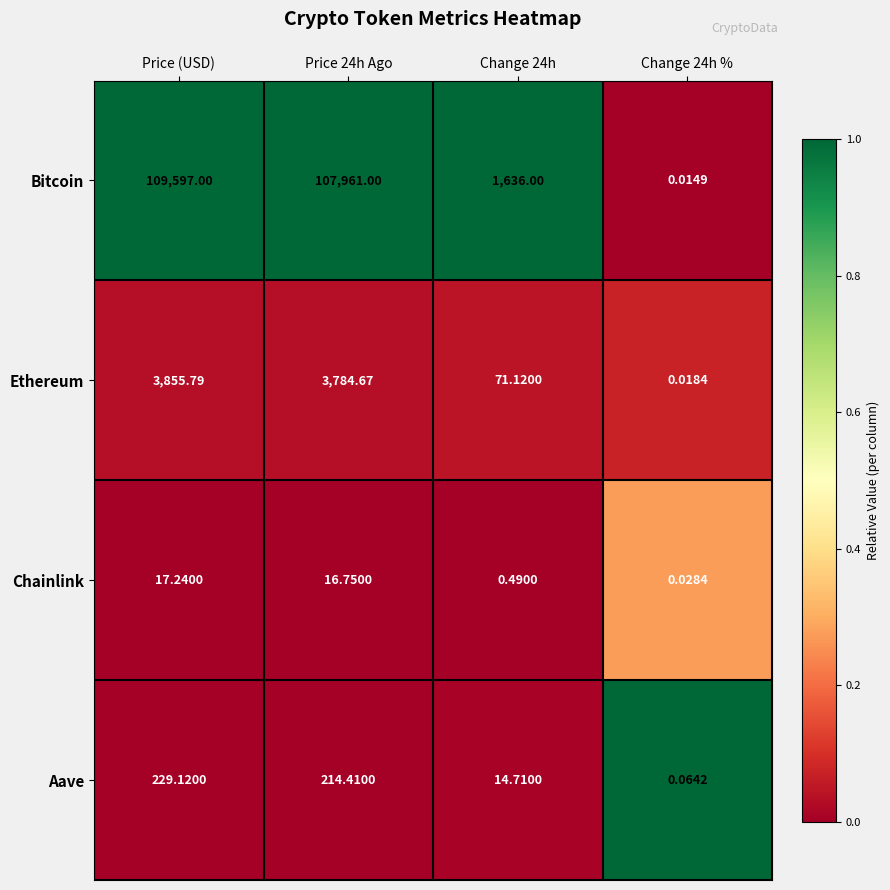

What is the maximum value shown in the chart?

109597.0